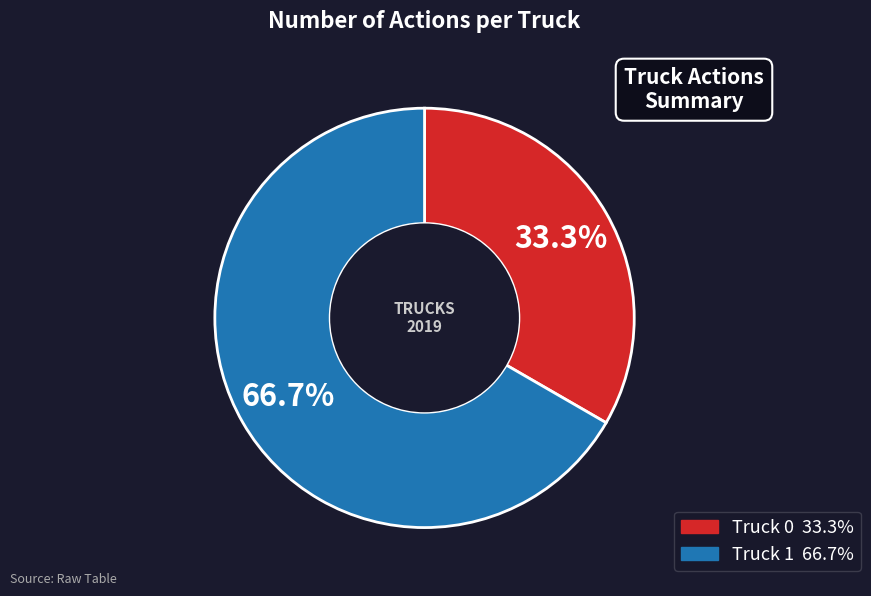

What percentage is the Truck 1 slice, to the nearest percent?

67%